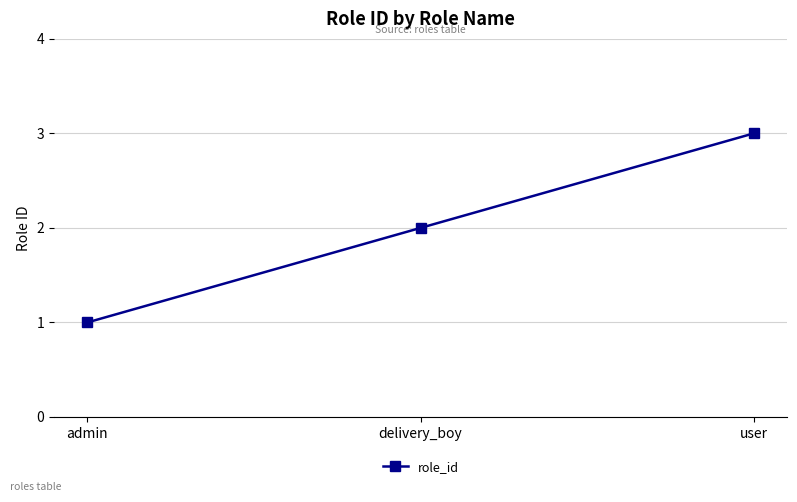

List the labels in order of value, largest first.

user, delivery_boy, admin